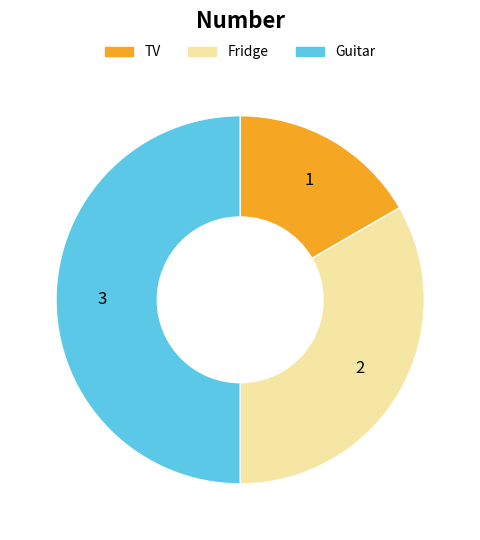

Is TV the majority of the pie?

No